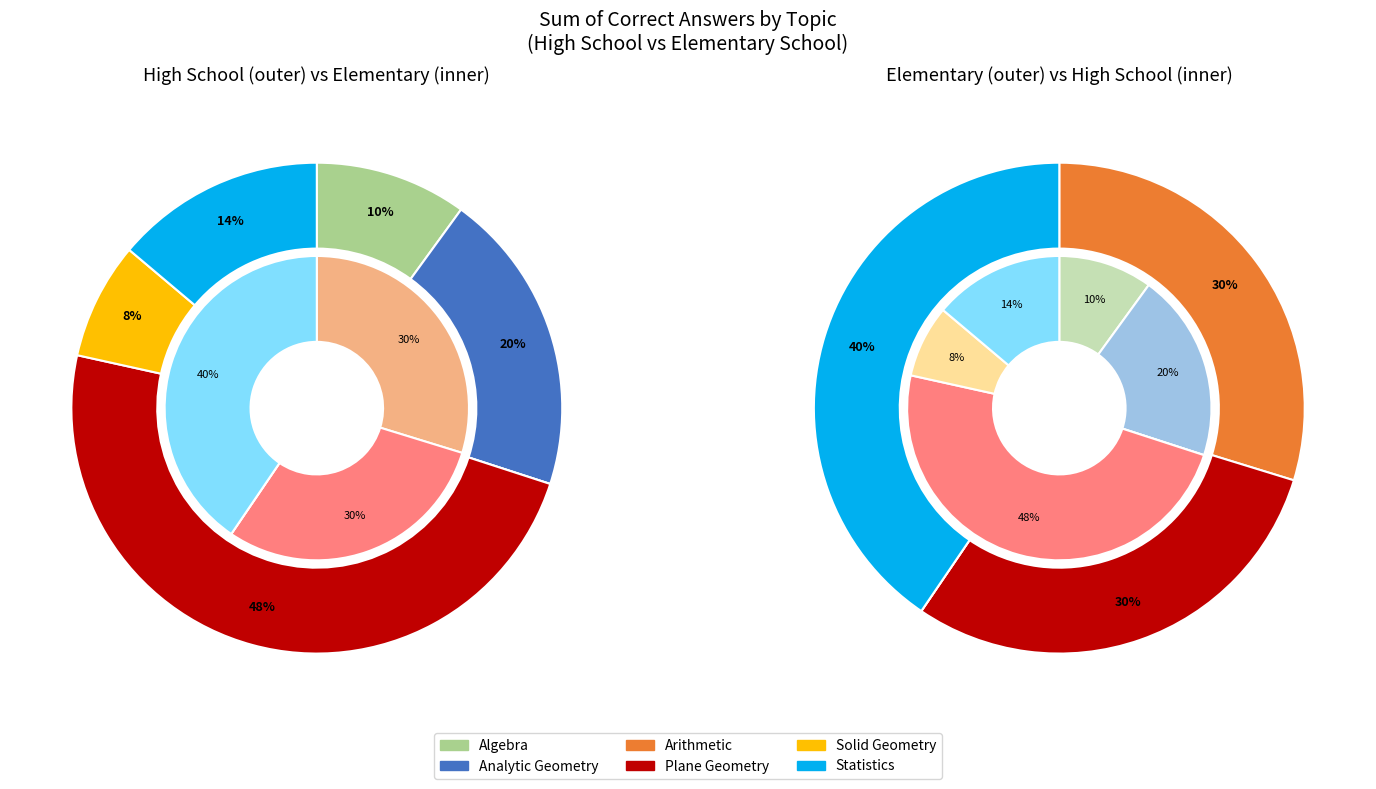

How many segments does this pie chart have?

6